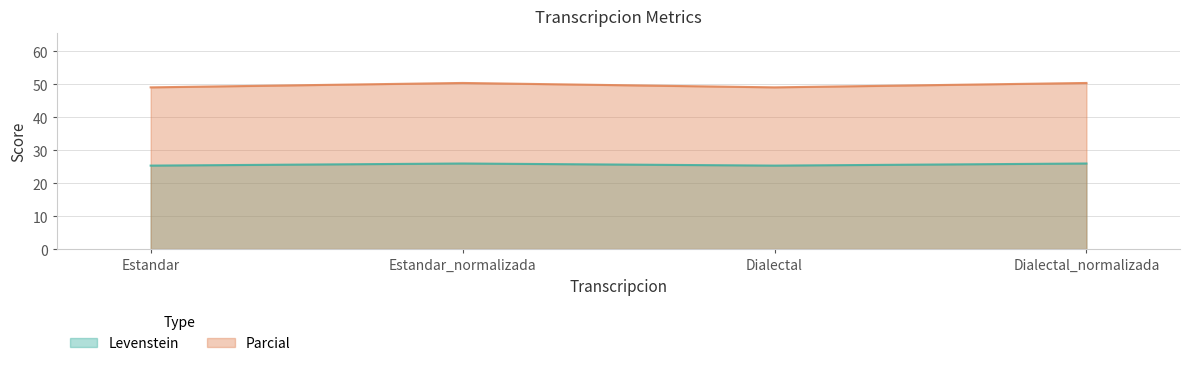

Which series changed the most between Estandar_normalizada and Dialectal?

Parcial